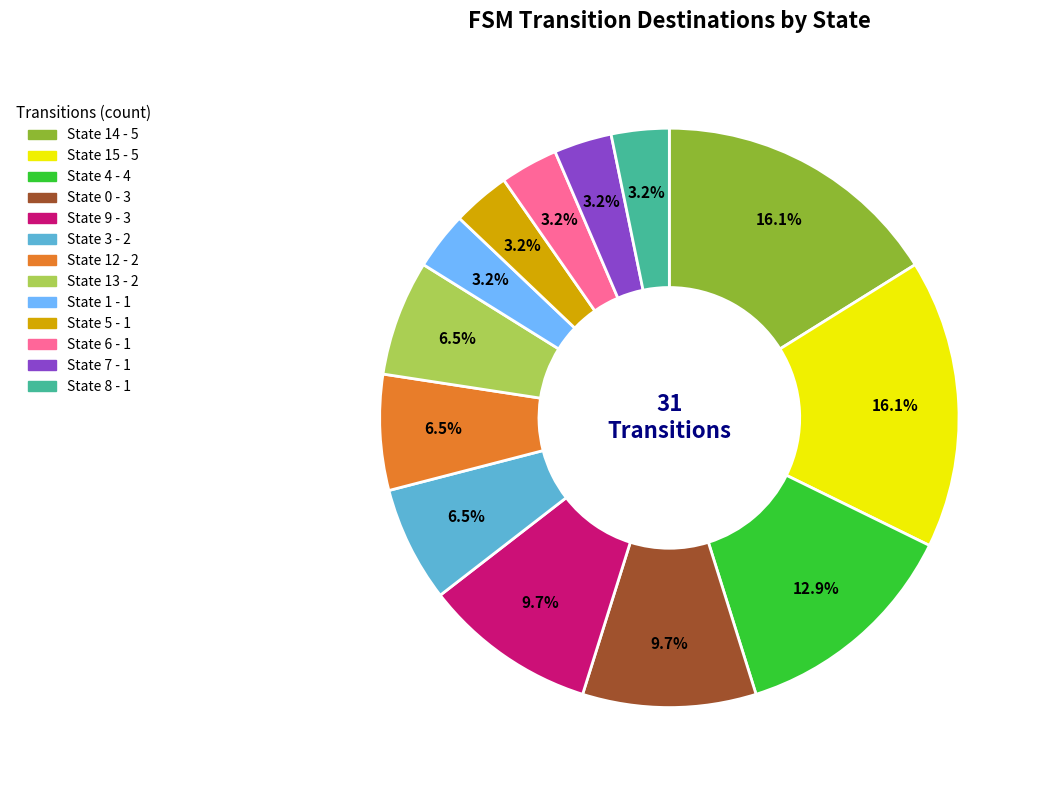

Is there any slice that represents more than half of the pie?

No